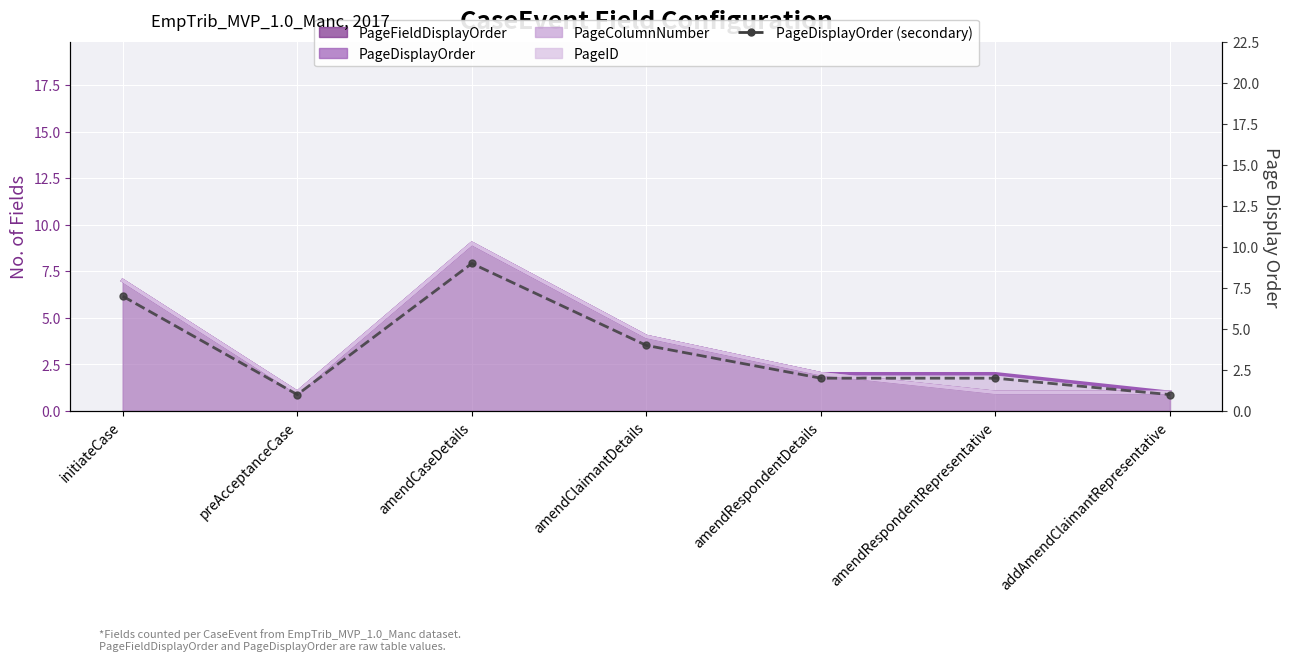

What are all the series names shown in the legend?

PageFieldDisplayOrder (line), PageDisplayOrder (line), PageColumnNumber (line), PageID (line), PageDisplayOrder (secondary)